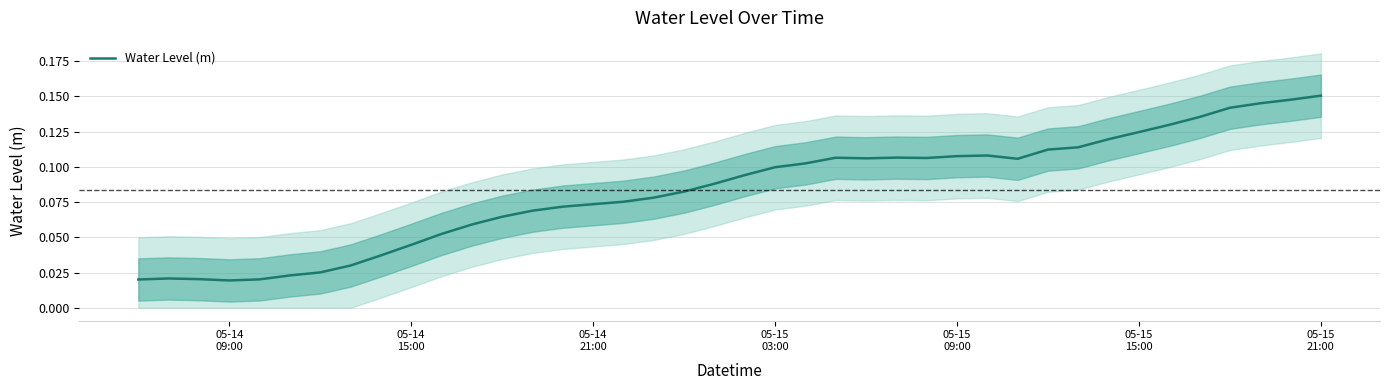

How many points are lower than both their immediate neighbors (excluding endpoints)?

4